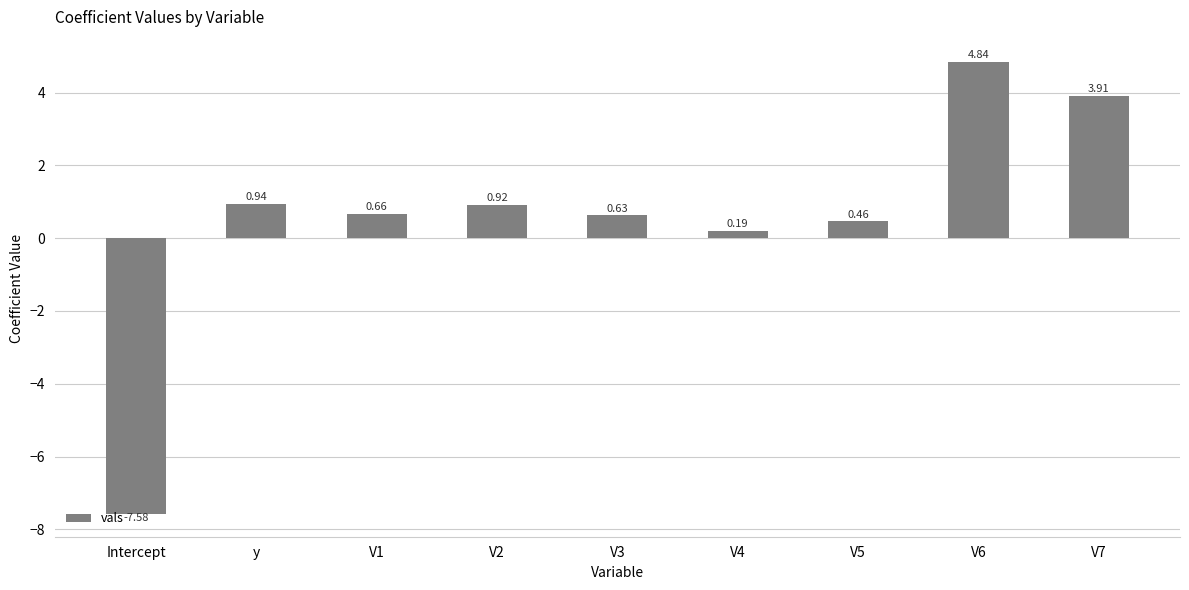

At which category does the chart reach its minimum across all series?

Intercept